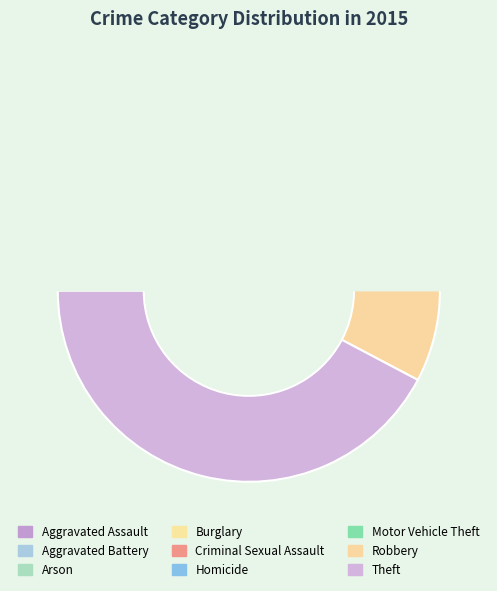

To the nearest percent, what portion does Criminal Sexual Assault represent?

1%